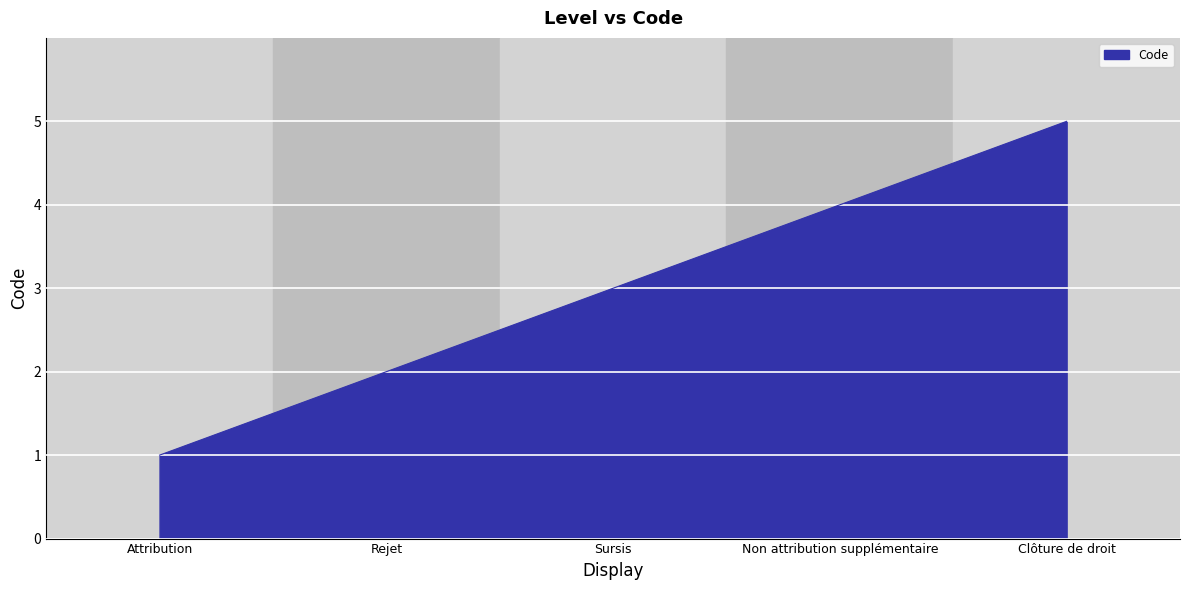

Rank the categories by value from lowest to highest.

Attribution, Rejet, Sursis, Non attribution supplémentaire, Clôture de droit